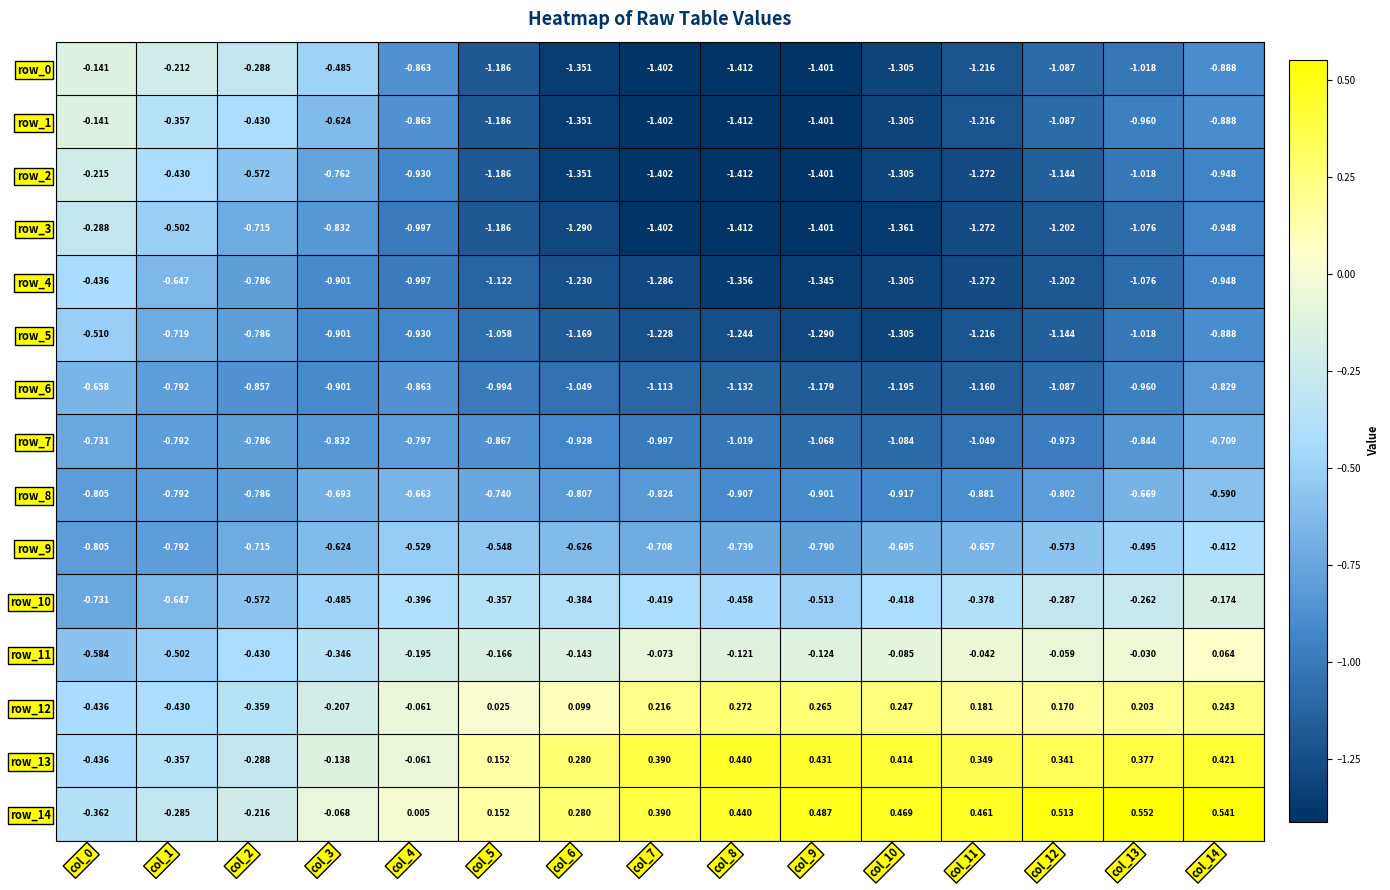

Is the value of row_11 at col_5 greater than the value of row_7 at col_9?

Yes